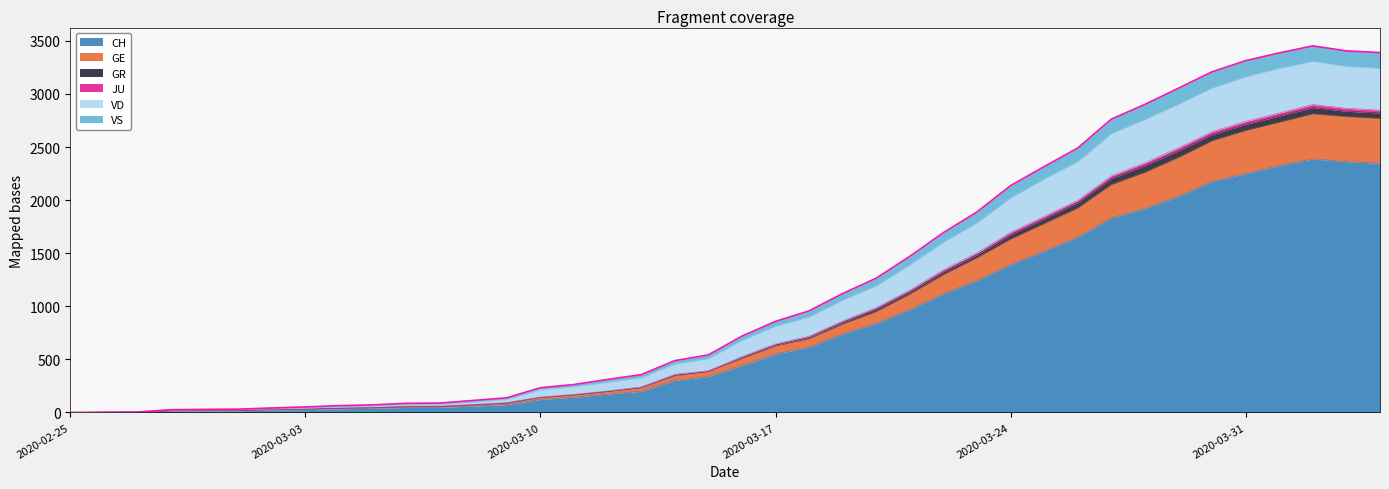

What are all the series names shown in the legend?

CH, GE, GR, JU, VD, VS